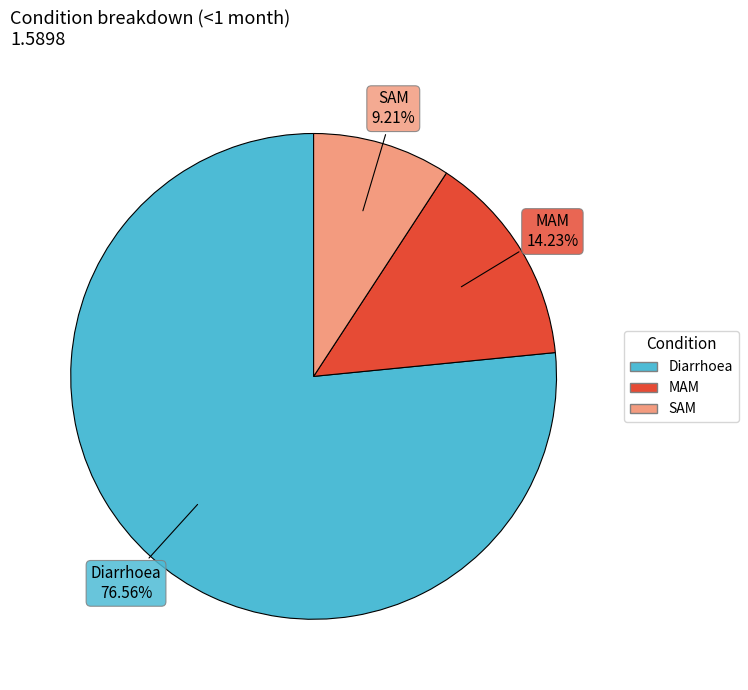

Count the number of slices in the pie.

3